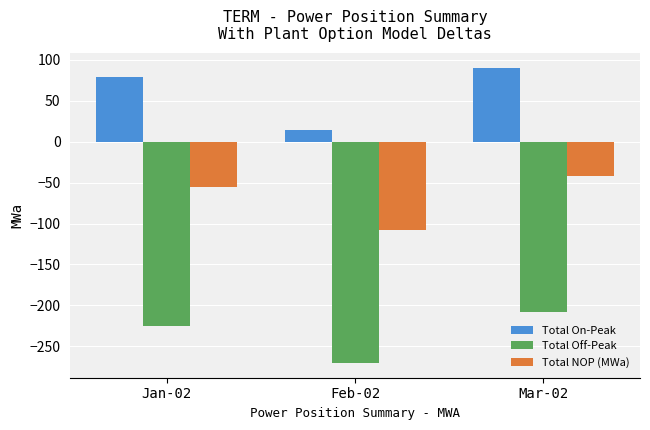

Rank the series at Feb-02 from highest to lowest value.

Total On-Peak, Total NOP (MWa), Total Off-Peak